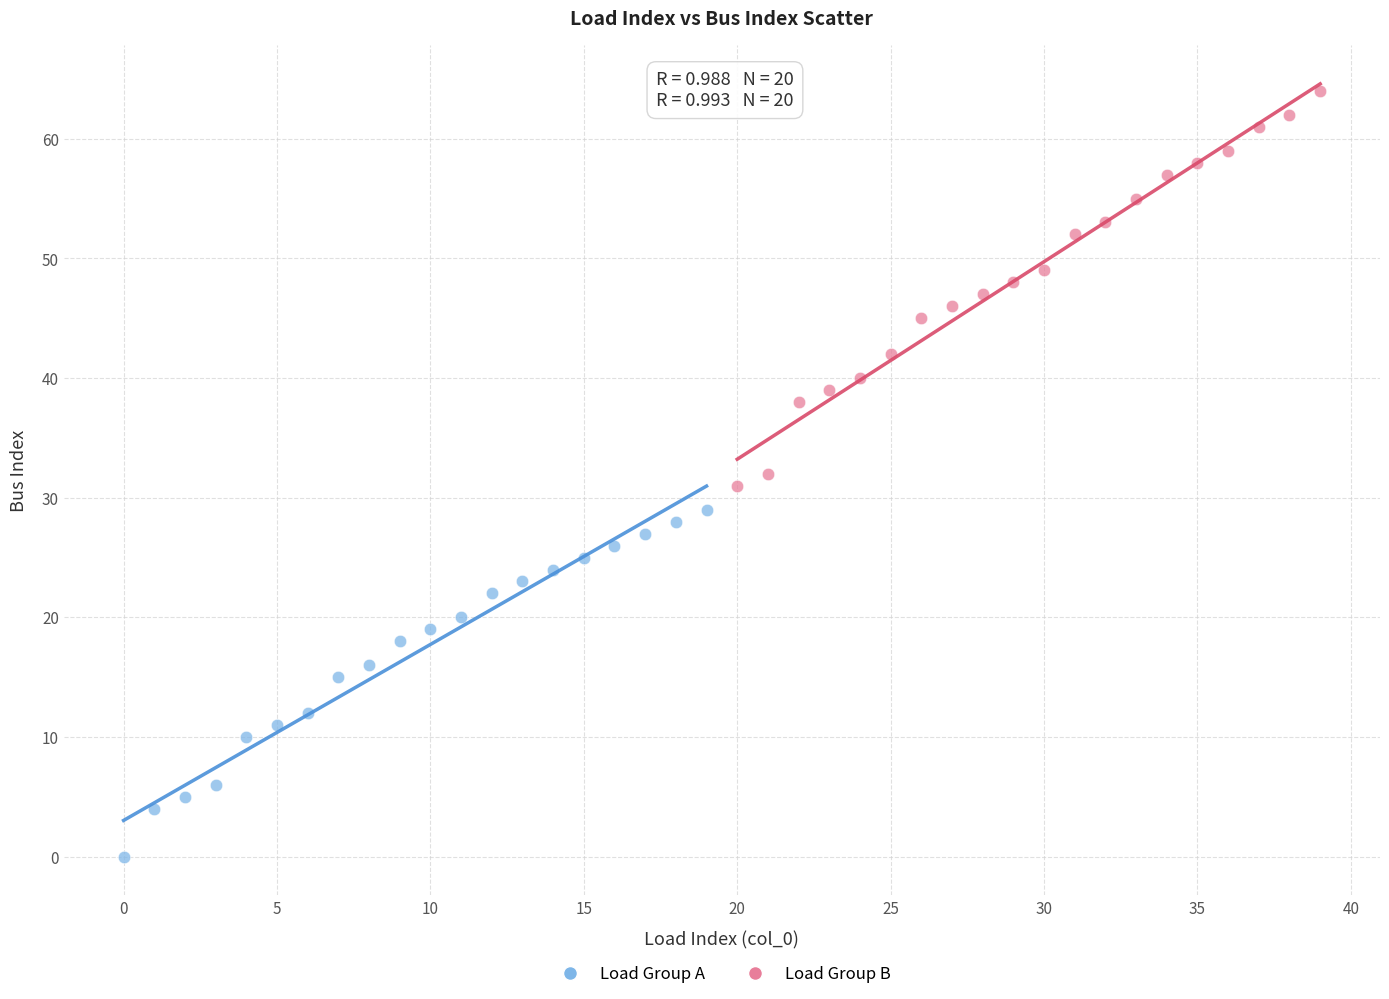

Which series reaches the maximum Y coordinate?

Load Group B